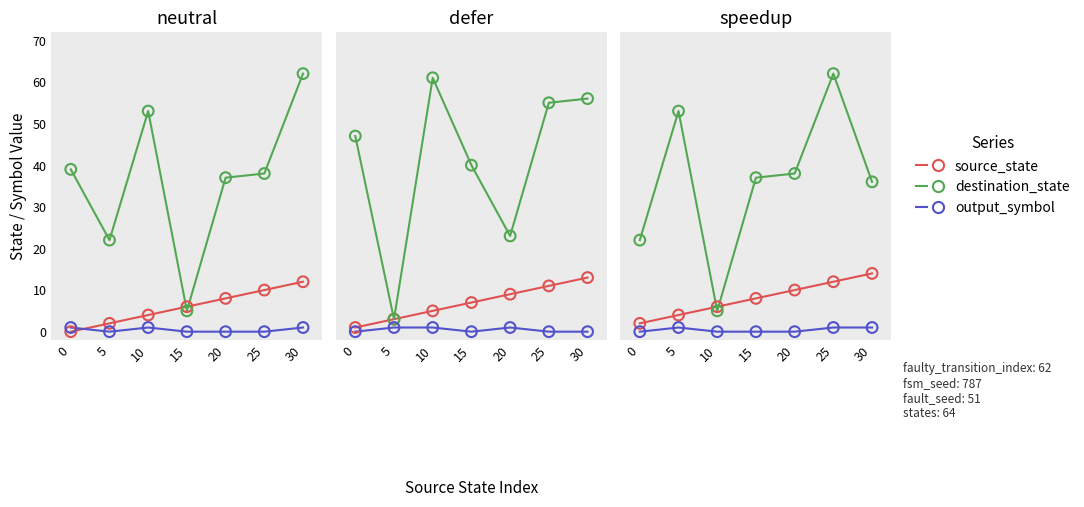

Which series has the largest total across all categories?

destination_state